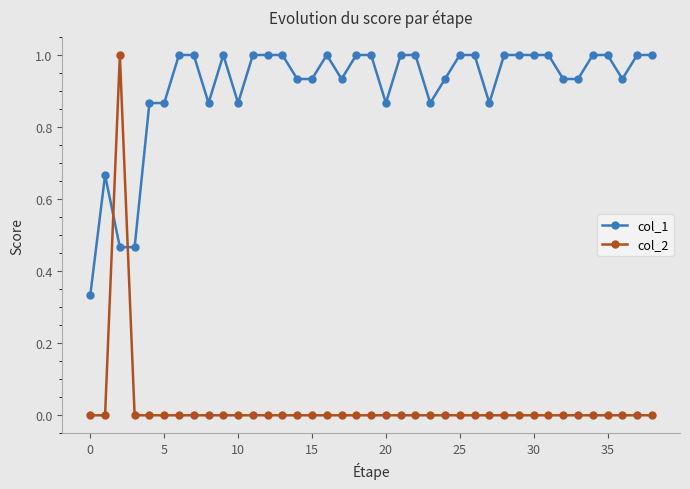

True or false: col_2 and col_1 intersect in this chart.

True